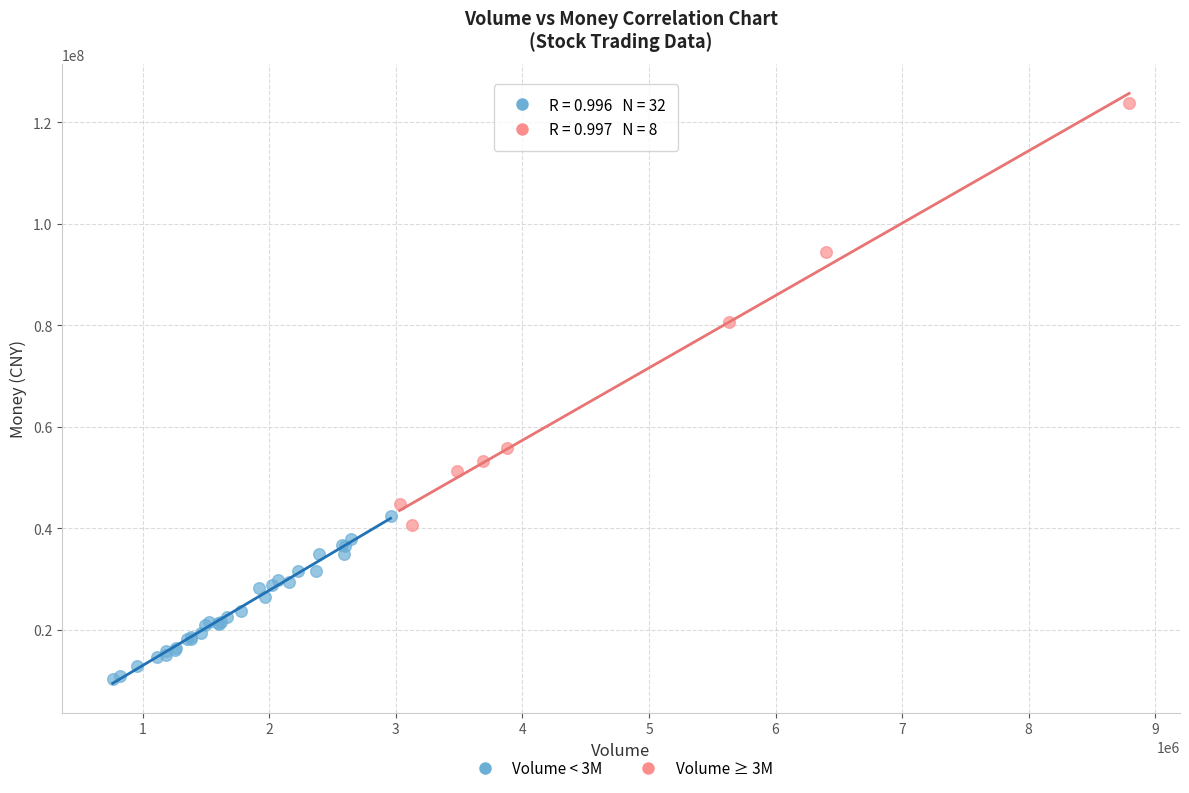

Which series contains the highest Y value?

Volume ≥ 3M